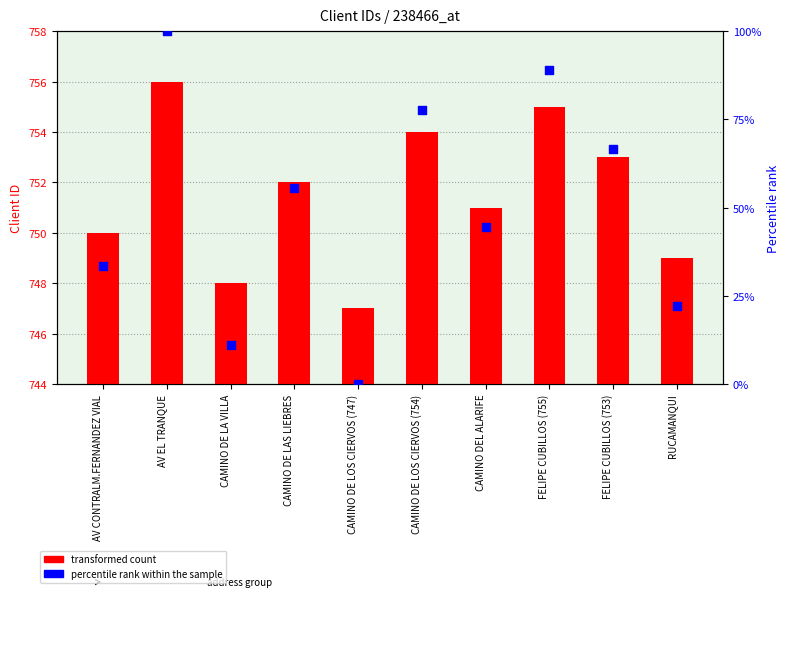

Is the value of transformed count at CAMINO DE LA VILLA greater than the value of percentile rank within the sample at CAMINO DE LOS CIERVOS (754)?

Yes